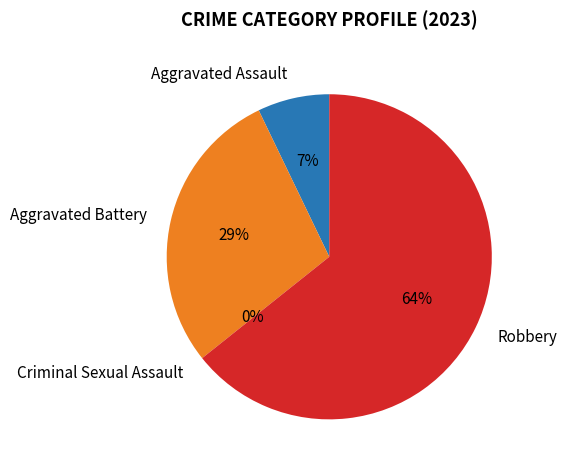

Does Criminal Sexual Assault account for over 50% of the chart?

No